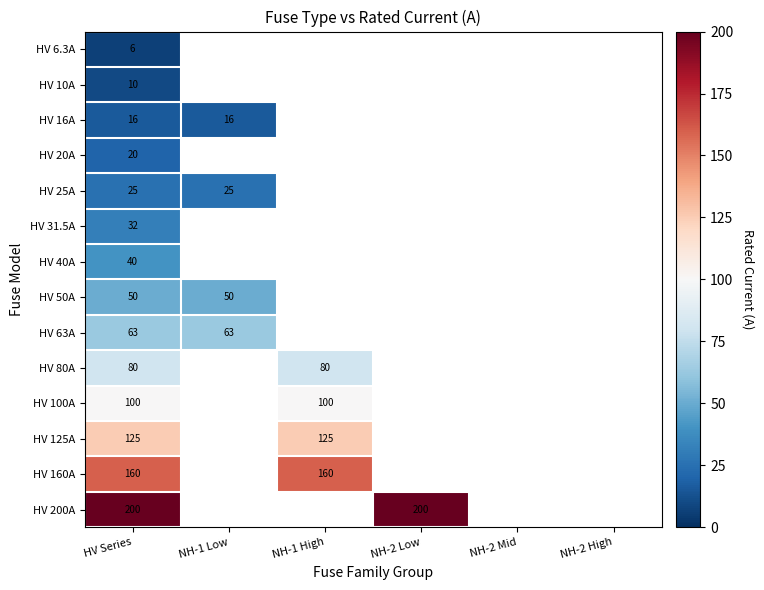

The HV 63A series shows 113 at NH-1 Low. True or false?

False